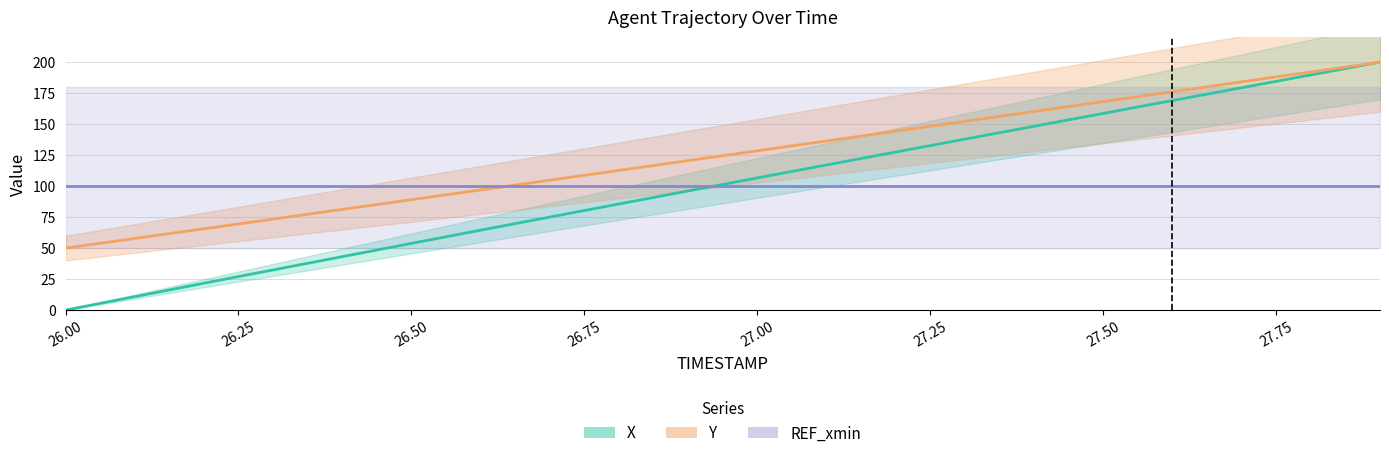

What is the spread (max minus min) of values at 26.00?

100.0